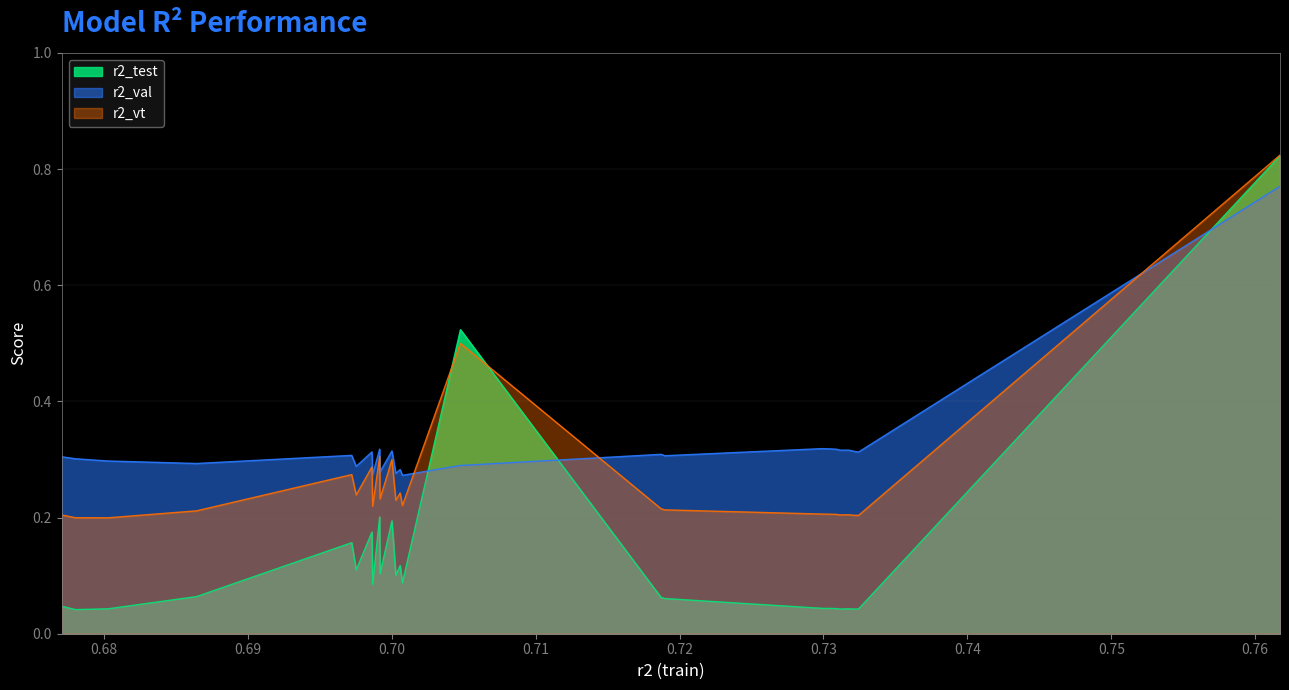

Count the r2_val values in the range 0 to 1.

25